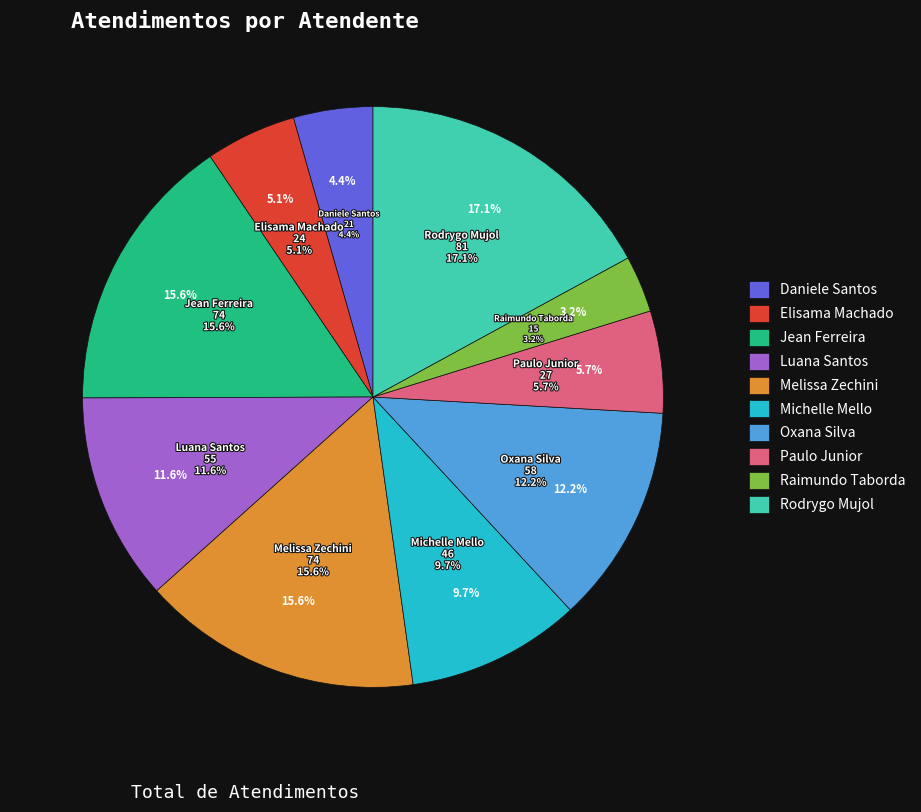

What is the total percentage of Rodrygo Moura Mujol and Raimundo Francisco Taborda?

20.2%